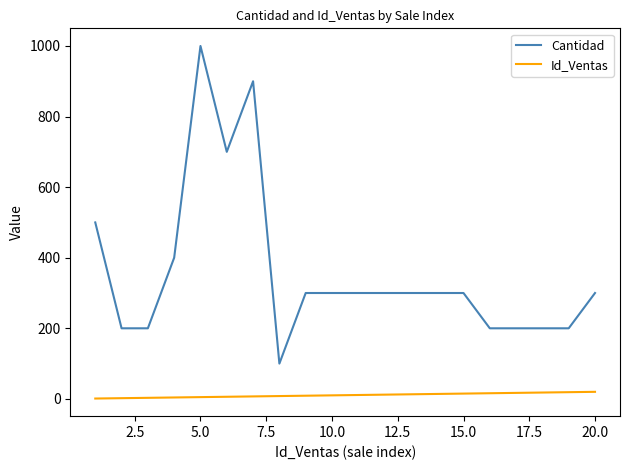

True or false: Id_Ventas and Cantidad intersect in this chart.

False